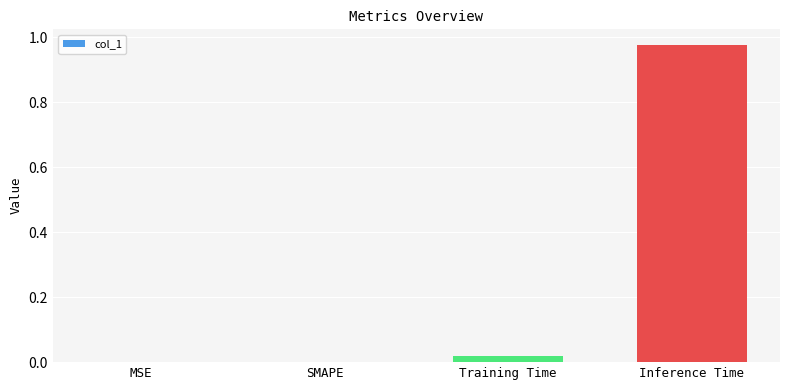

Which label corresponds to the largest value in the chart?

Inference Time